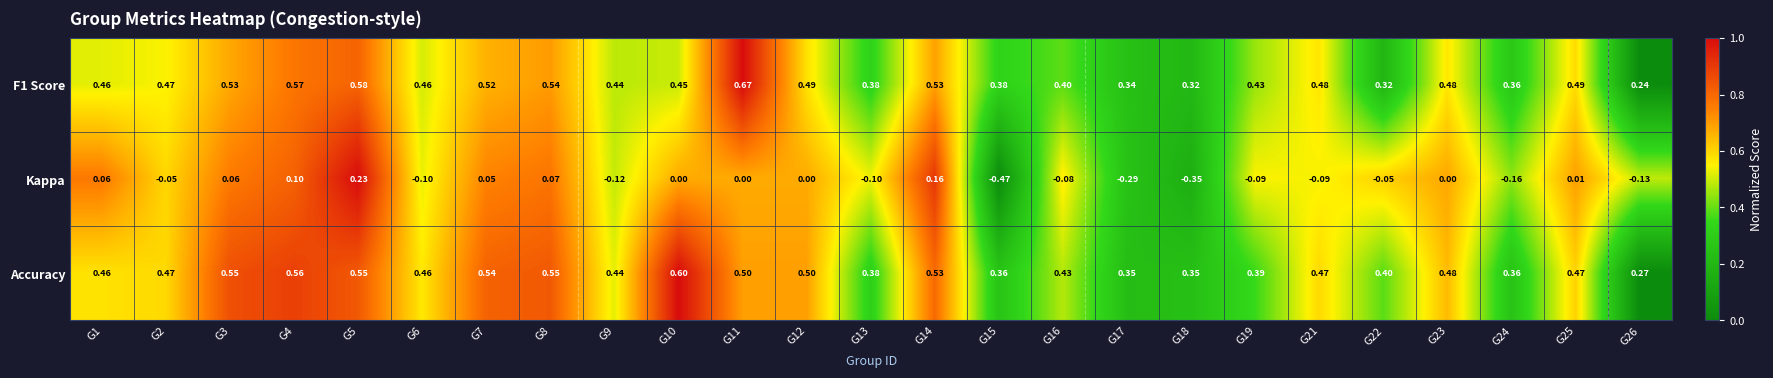

Which series has the largest total across all categories?

Accuracy